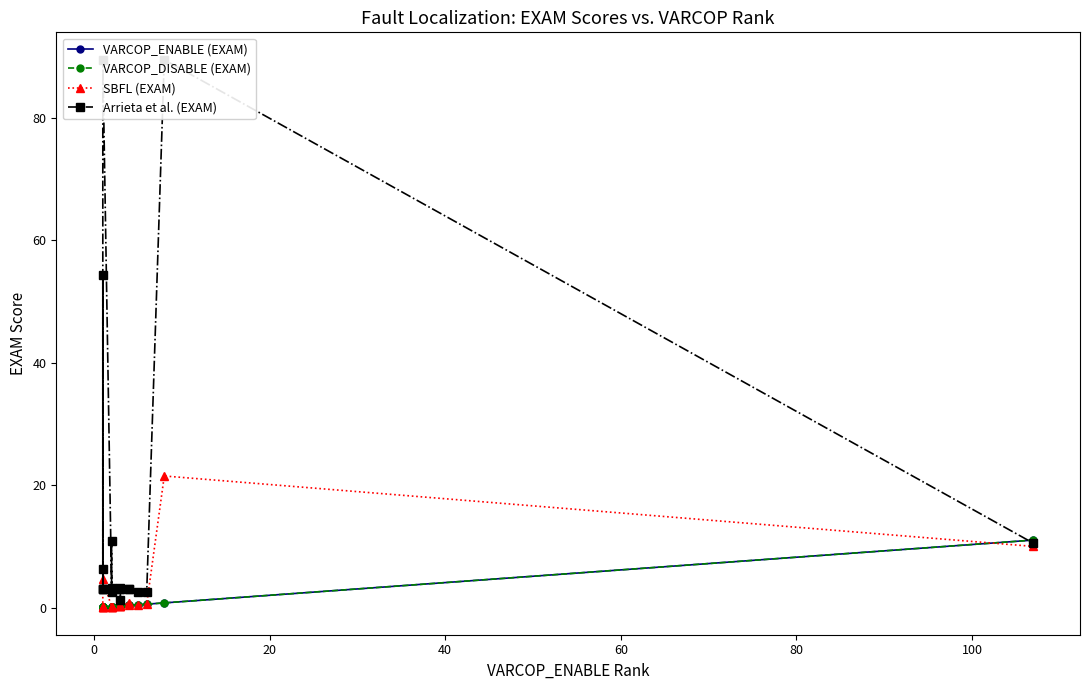

True or false: VARCOP_DISABLE (EXAM) has a value of 0.1 at 40.

False